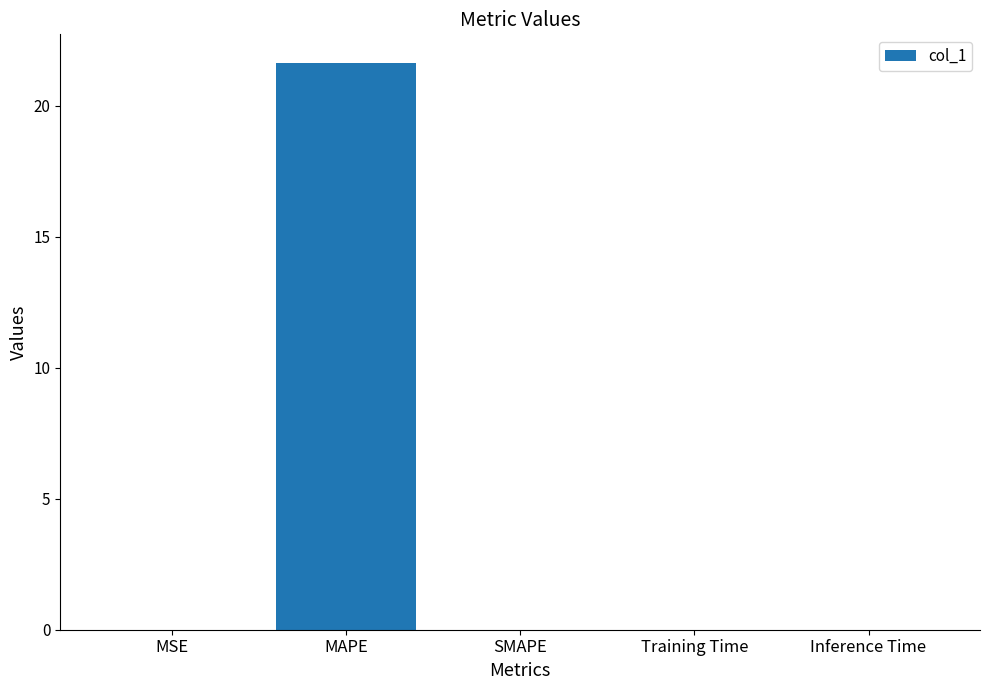

The value at MAPE is 21.7. True or false?

True